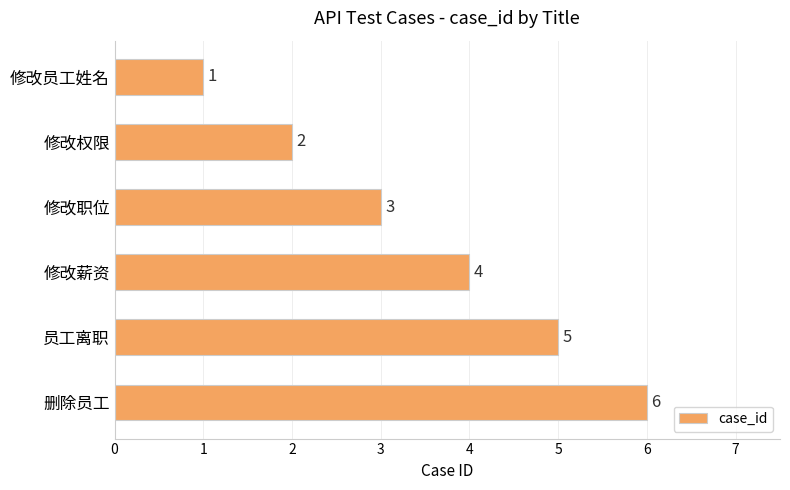

What is the value of the 6th bar from the top?

6